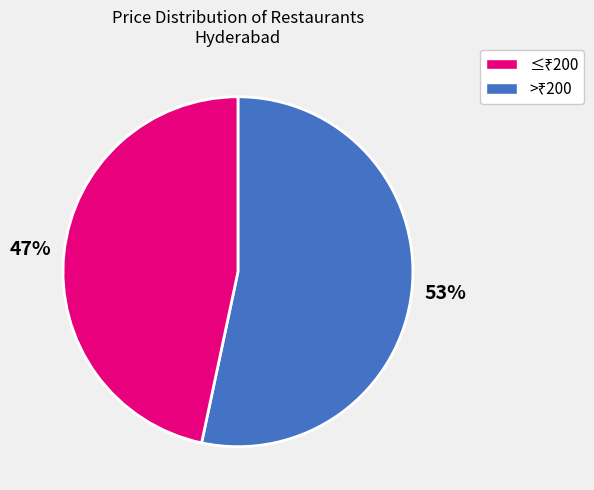

Does any single category account for the majority?

Yes